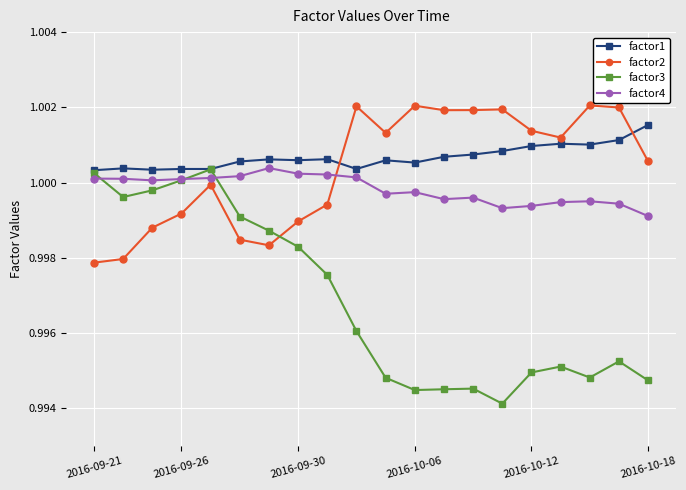

What are all the series names shown in the legend?

factor1, factor2, factor3, factor4